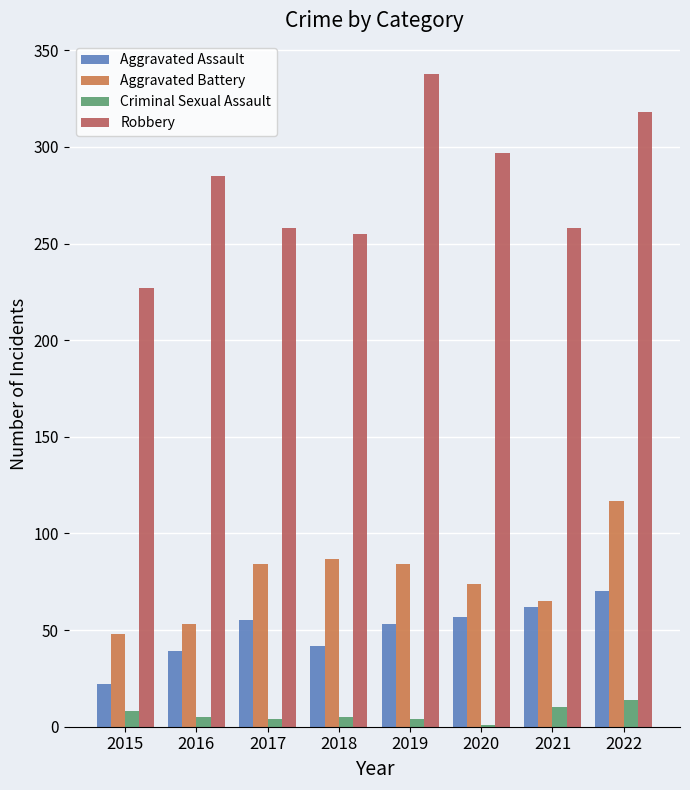

Are the bars grouped side by side (vs. stacked)?

Yes